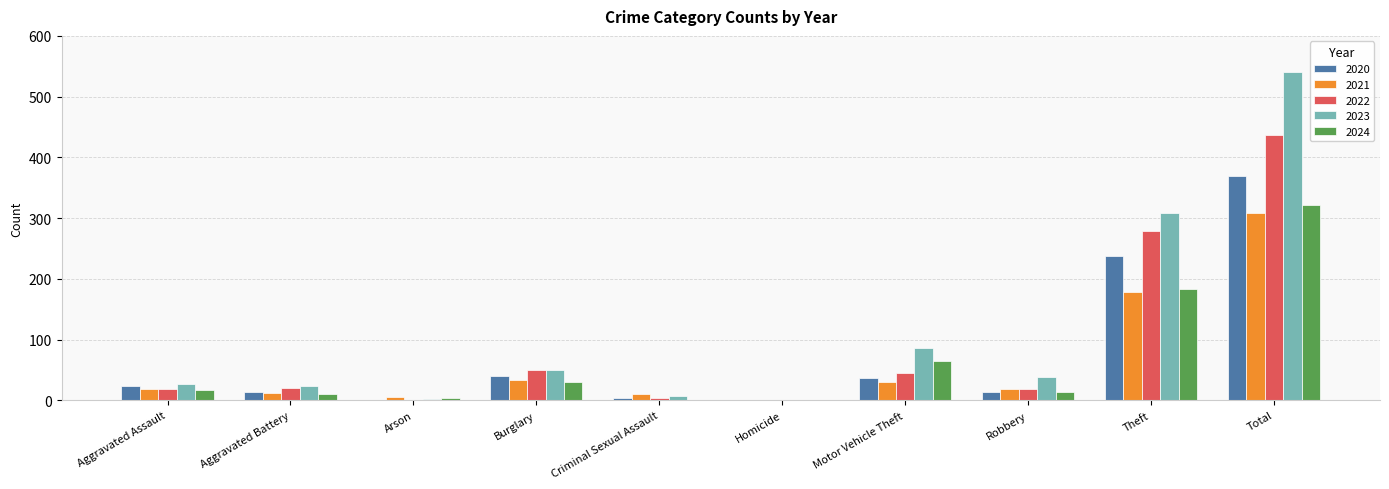

Between Robbery and Total, which series saw the biggest shift?

2023